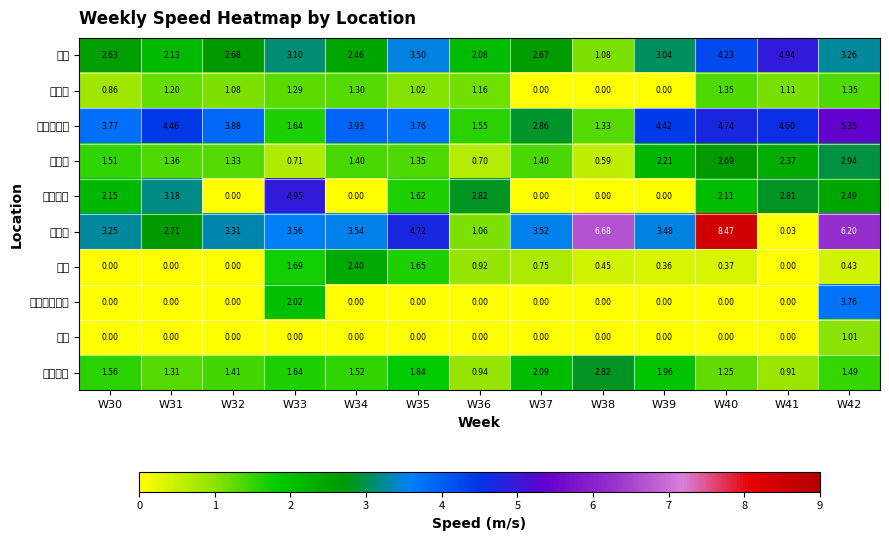

At how many categories does at least one series exceed 8?

1